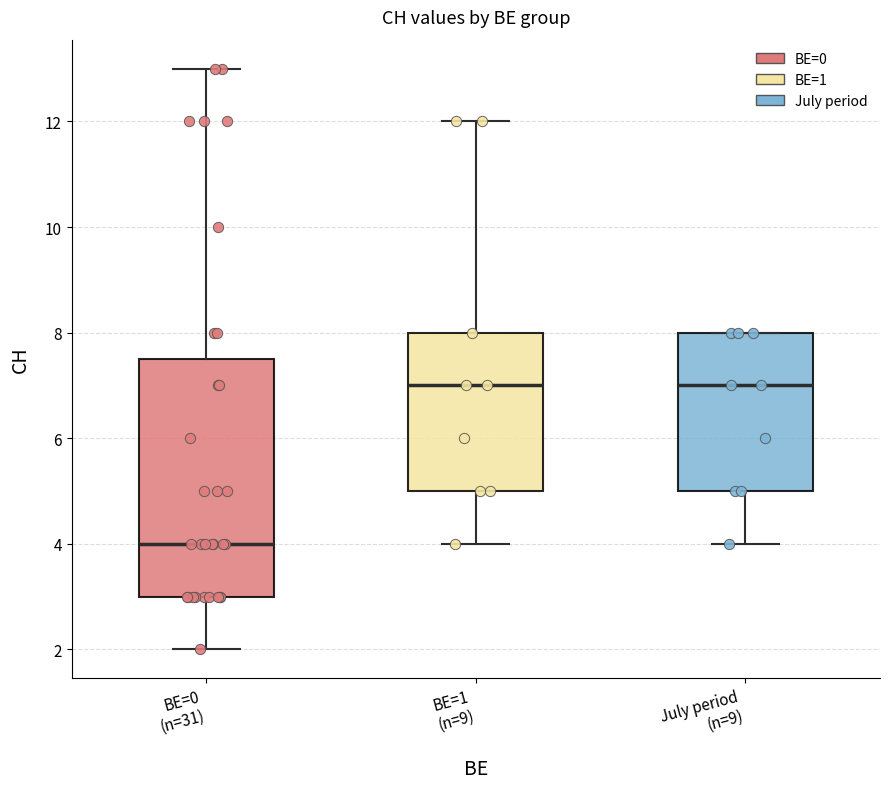

Which box is the tallest, from its lower edge to its upper edge?

BE=0 (n=31)